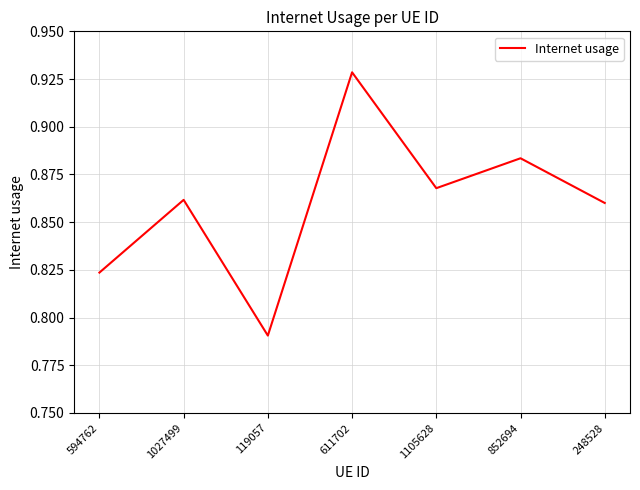

How many lines are shown in the chart?

1